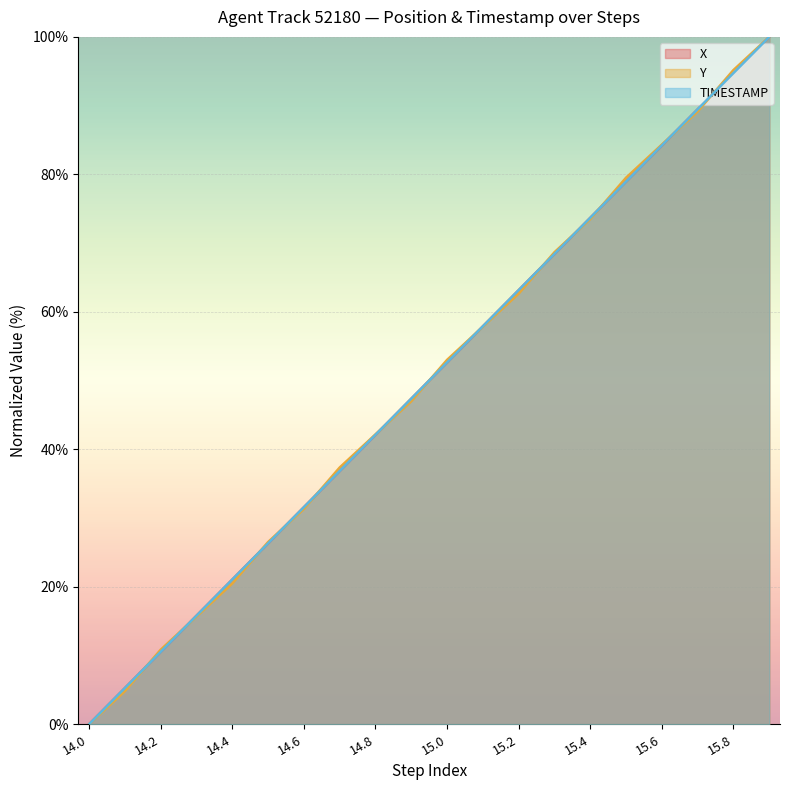

Does the chart display data point markers on the line(s)?

No